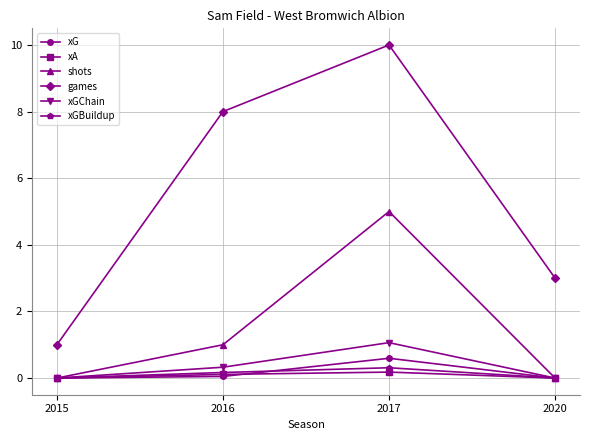

How many categories are shown in the chart?

4